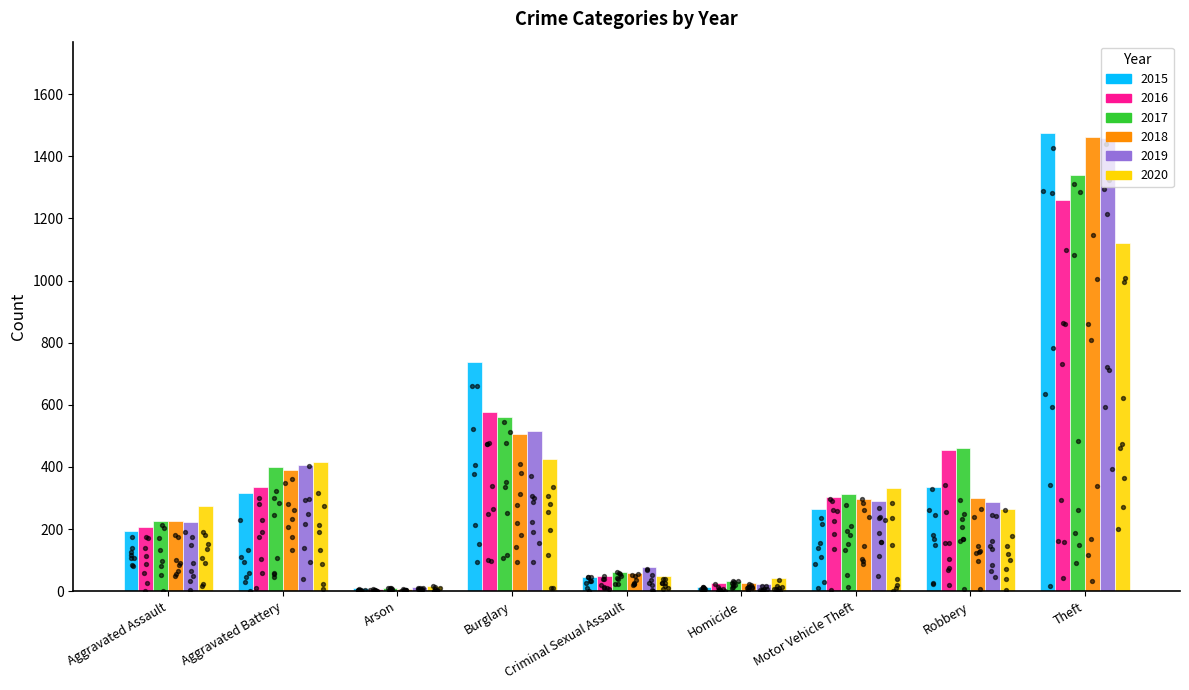

What is the total value across all series at Motor Vehicle Theft?

1800